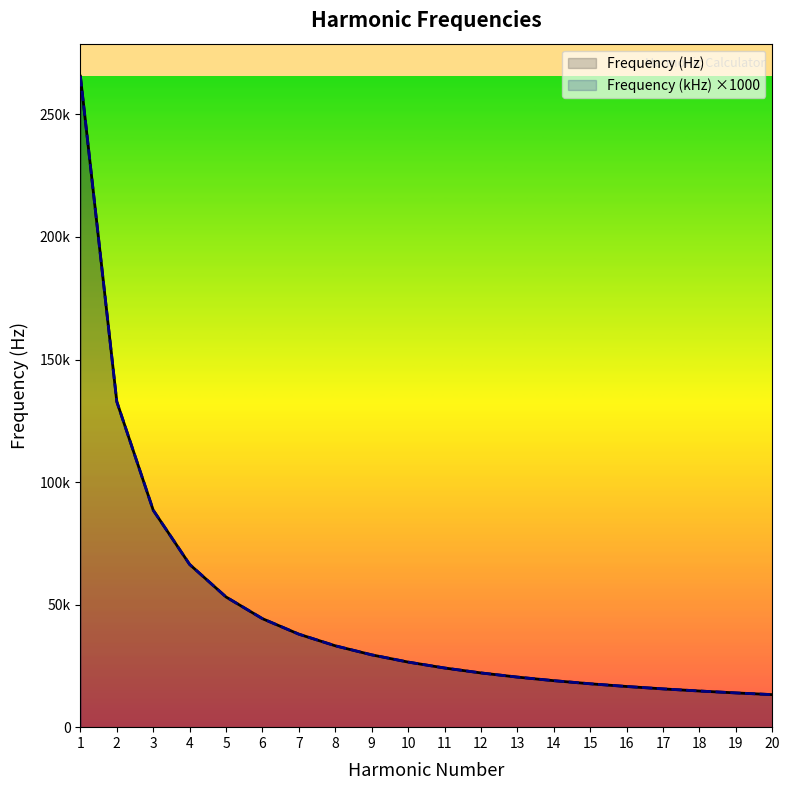

Reading left to right, list all the values displayed in this chart.

Frequency (Hz): 1=265581.3	2=132790.7	3=88527.1	4=66395.3	5=53116.3	6=44263.6	7=37940.2	8=33197.7	9=29509.0	10=26558.1	11=24143.8	12=22131.8	13=20429.3	14=18970.1	15=17705.4	16=16598.8	17=15622.4	18=14754.5	19=13978.0	20=13279.1
Frequency (kHz) ×1000: 1=265581.3	2=132790.7	3=88527.1	4=66395.3	5=53116.3	6=44263.6	7=37940.2	8=33197.7	9=29509.0	10=26558.1	11=24143.8	12=22131.8	13=20429.3	14=18970.1	15=17705.4	16=16598.8	17=15622.4	18=14754.5	19=13978.0	20=13279.1